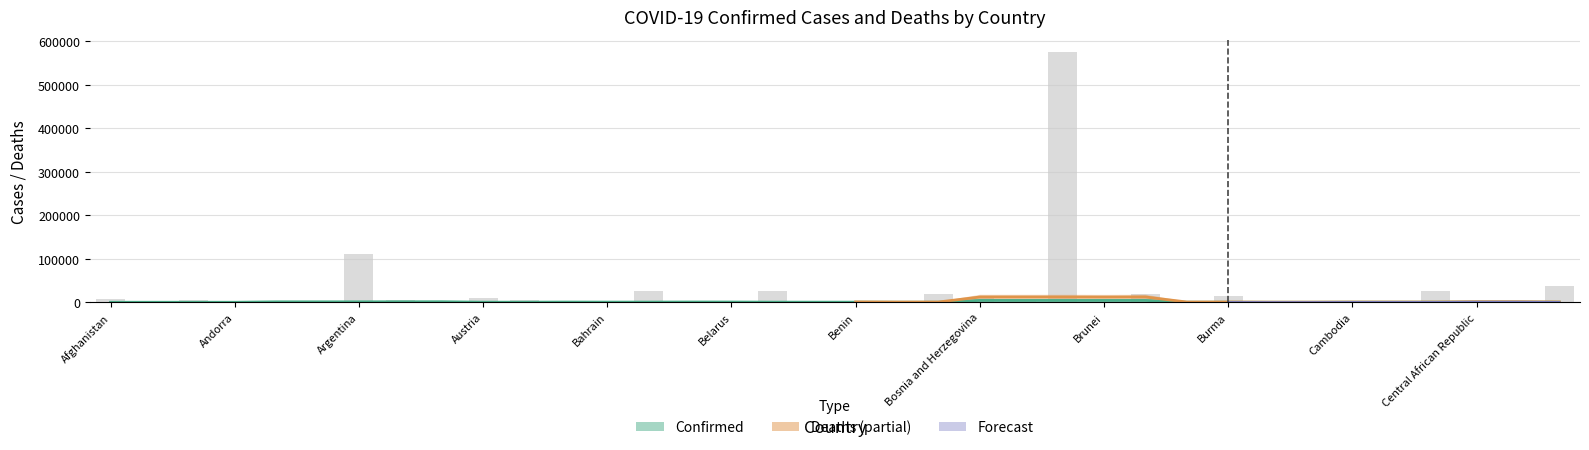

Reading left to right, what are all the values shown in this chart?

Afghanistan=7076	Albania=2478	Algeria=5034	Andorra=130	Angola=1153	Antigua and Barbuda=43	Argentina=110352	Armenia=4762	Australia=984	Austria=10763	Azerbaijan=5340	Bahamas=338	Bahrain=1386	Bangladesh=25399	Barbados=48	Belarus=3691	Belgium=25320	Belize=351	Benin=119	Bhutan=3	Bolivia=18302	Bosnia and Herzegovina=9740	Botswana=2081	Brazil=574527	Brunei=3	Bulgaria=18475	Burkina Faso=171	Burma=14499	Burundi=38	Cabo Verde=305	Cambodia=1808	Cameroon=1338	Canada=26759	Central African Republic=99	Chad=174	Chile=36688